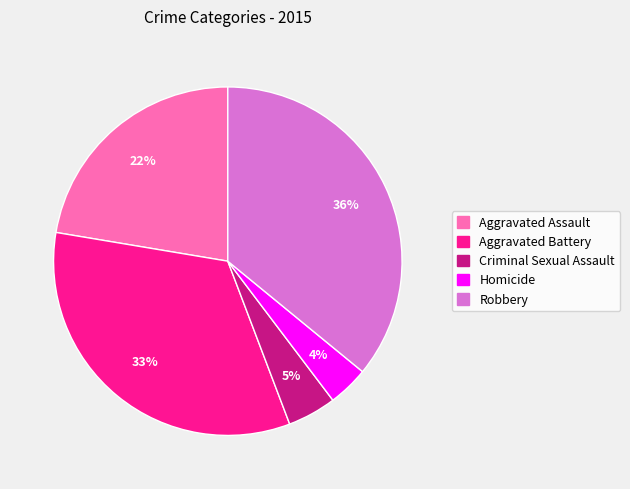

The Criminal Sexual Assault slice represents 5% of the pie. True or false?

True